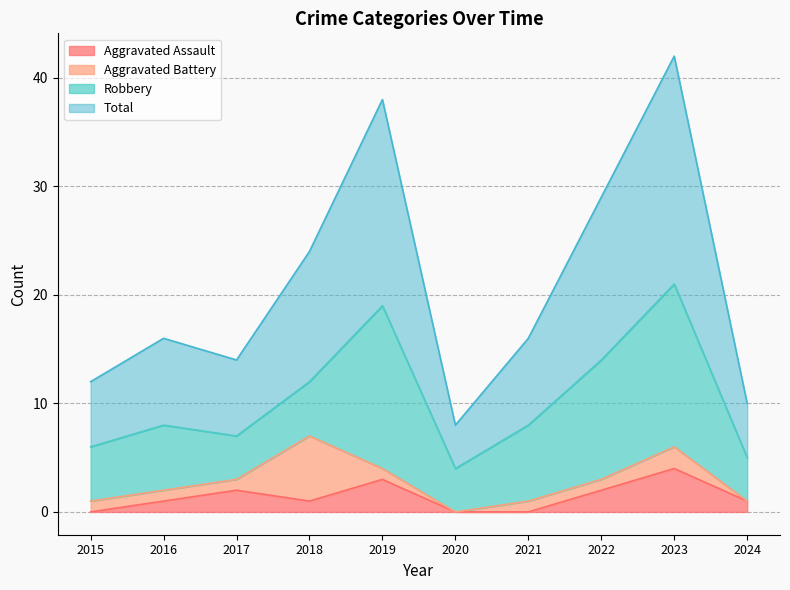

Does the chart have visible grid lines?

Yes